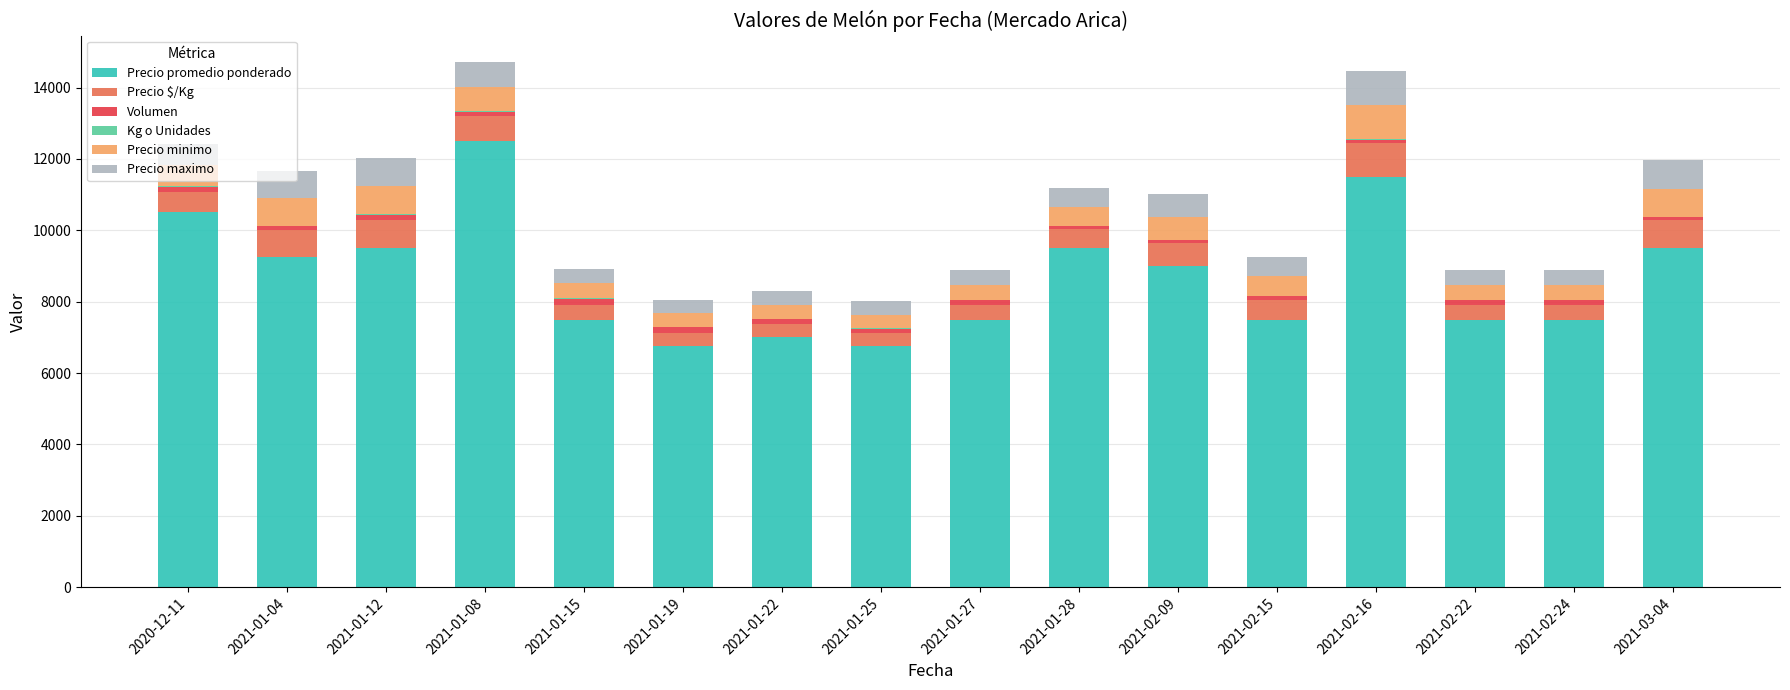

The value of Precio promedio ponderado at 2021-01-04 is 3075. True or false?

False